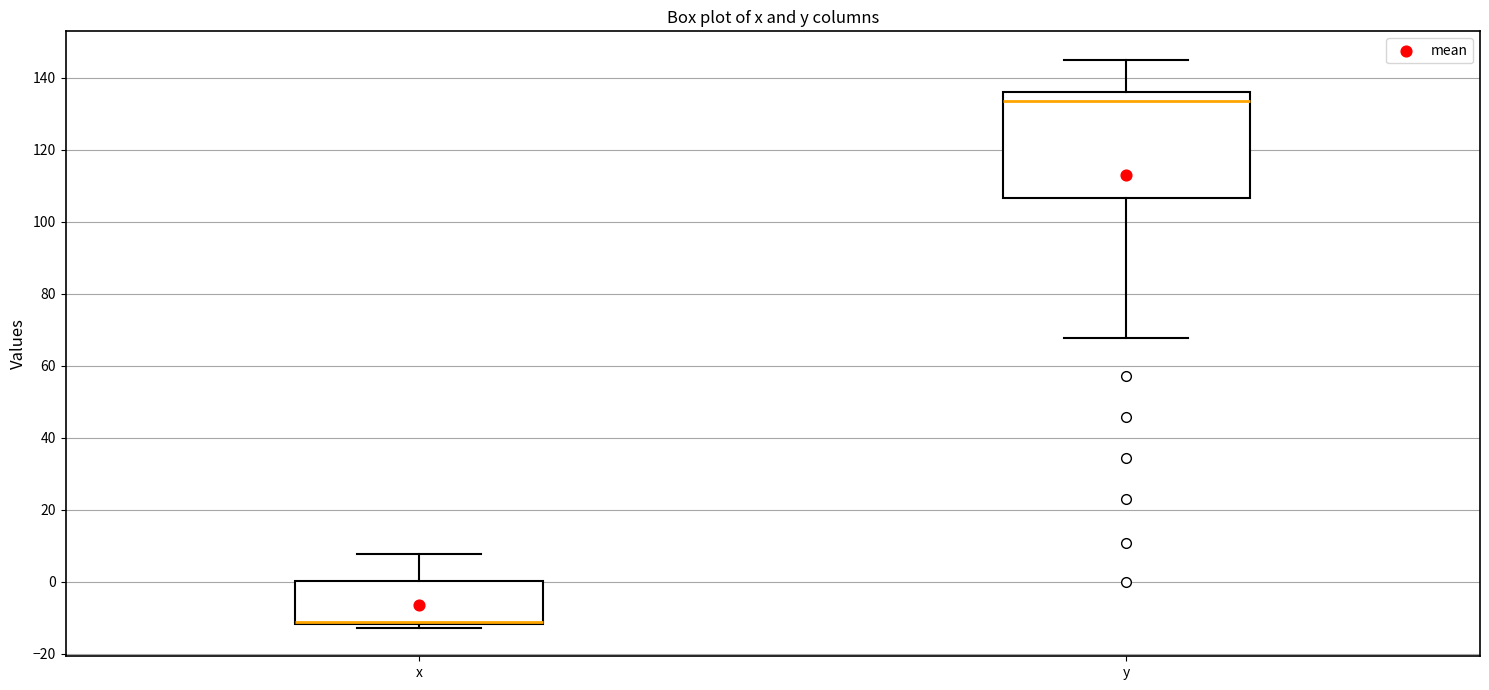

Reading left to right, transcribe this box plot: for each box, give where its median line is, the range the box spans, and where its two whiskers end, as read against the y-axis. The values are not printed on the chart, so give them approximately, as read against the axis.

x: median -12 (drawn on the box's lower edge), box -12 to 0, whiskers -12 (just below the box's lower edge) to 8
y: median 134, box 106 to 136, whiskers 68 to 146